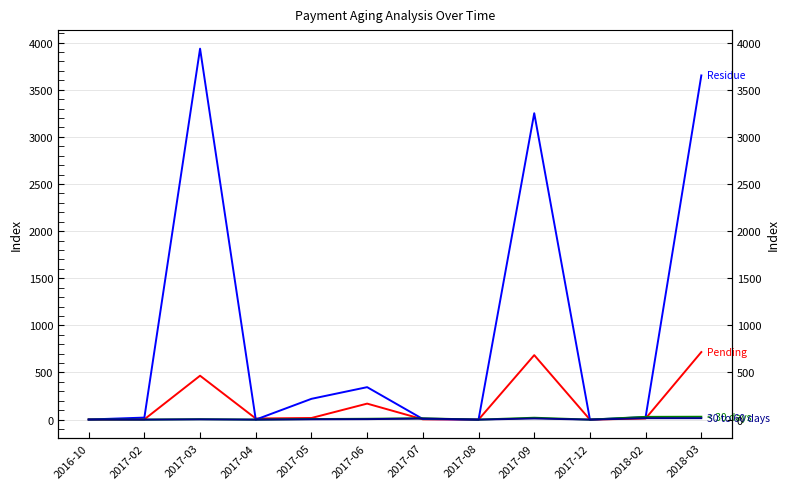

What are all the series names shown in the legend?

Pending, Residue, < 30 days, 30 to 60 days